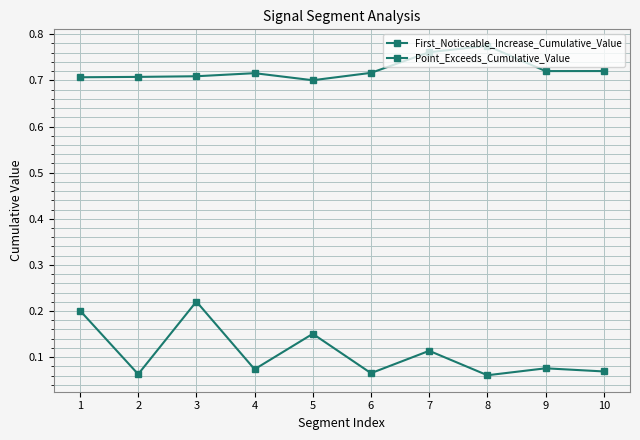

How many categories are shown in the chart?

10